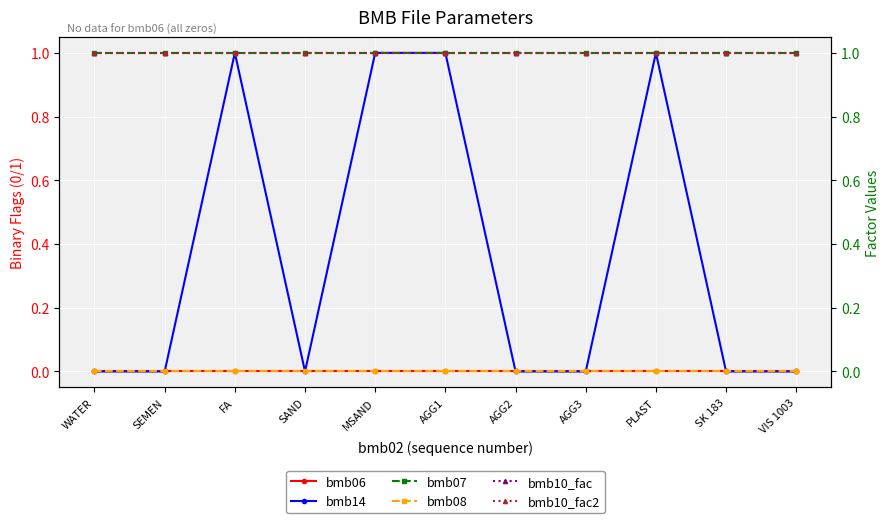

What position from the left is AGG1?

6